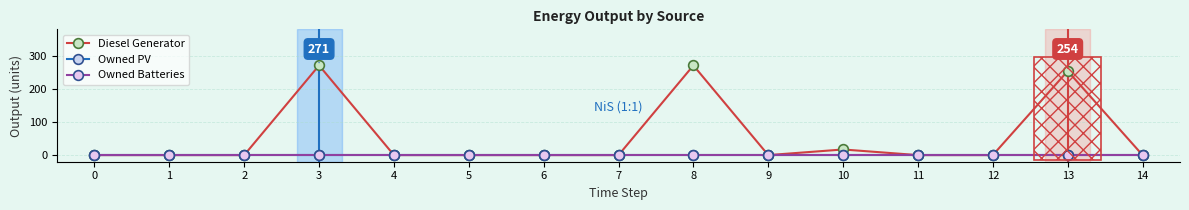

List the series in order of their peak value, lowest first.

Owned PV, Owned Batteries, Diesel Generator